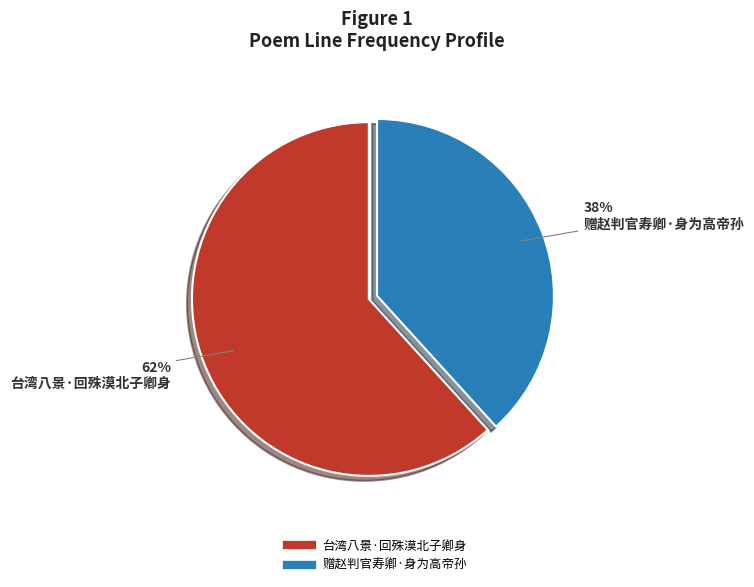

What is the largest slice in the pie chart?

台湾八景·回殊漠北子卿身